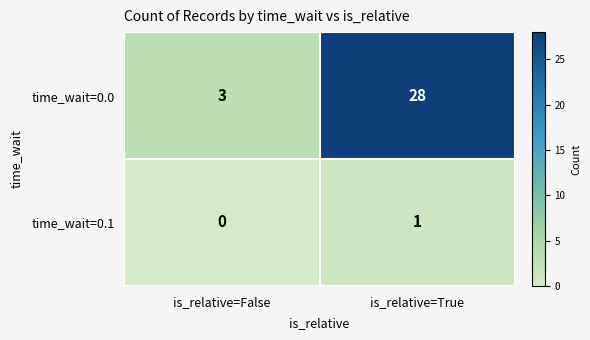

Reading right to left, list all the values displayed in this chart.

time_wait=0.0: 28	3
time_wait=0.1: 1	0